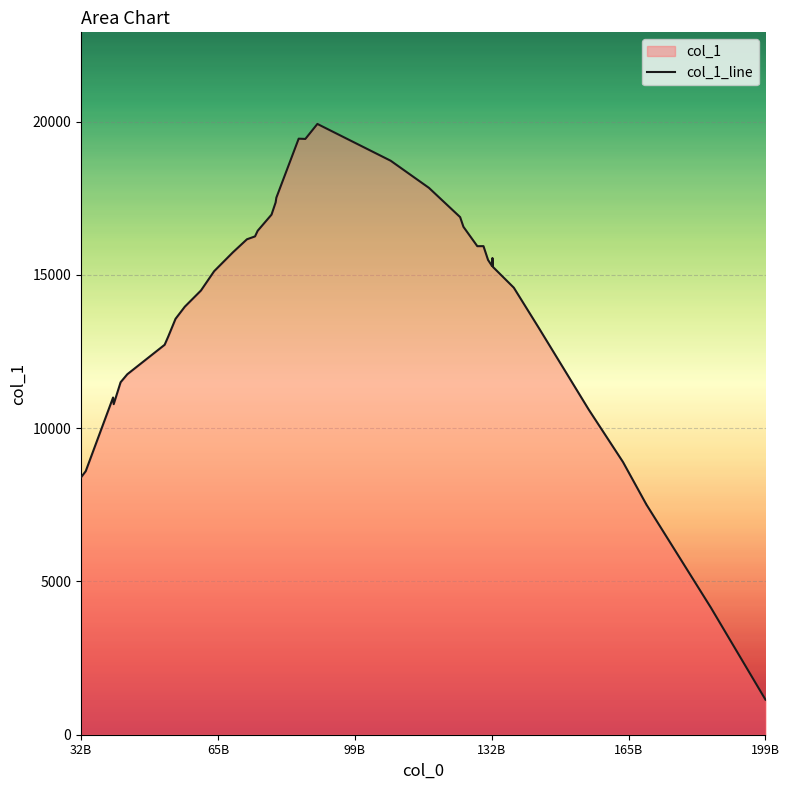

What is the greatest value displayed?

19923